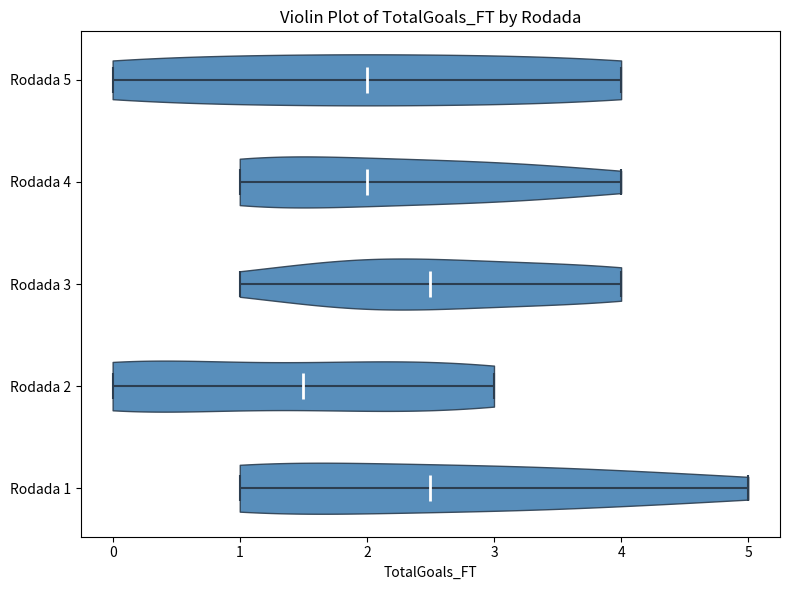

Reading bottom to top, read every violin against the x-axis: where its median line is, and the lowest and highest points it reaches. The values are not printed on the chart, so give them approximately, as read against the axis.

Rodada 1: median line 2.5, lowest point 1.0, highest point 5.0
Rodada 2: median line 1.5, lowest point 0.0, highest point 3.0
Rodada 3: median line 2.5, lowest point 1.0, highest point 4.0
Rodada 4: median line 2.0, lowest point 1.0, highest point 4.0
Rodada 5: median line 2.0, lowest point 0.0, highest point 4.0